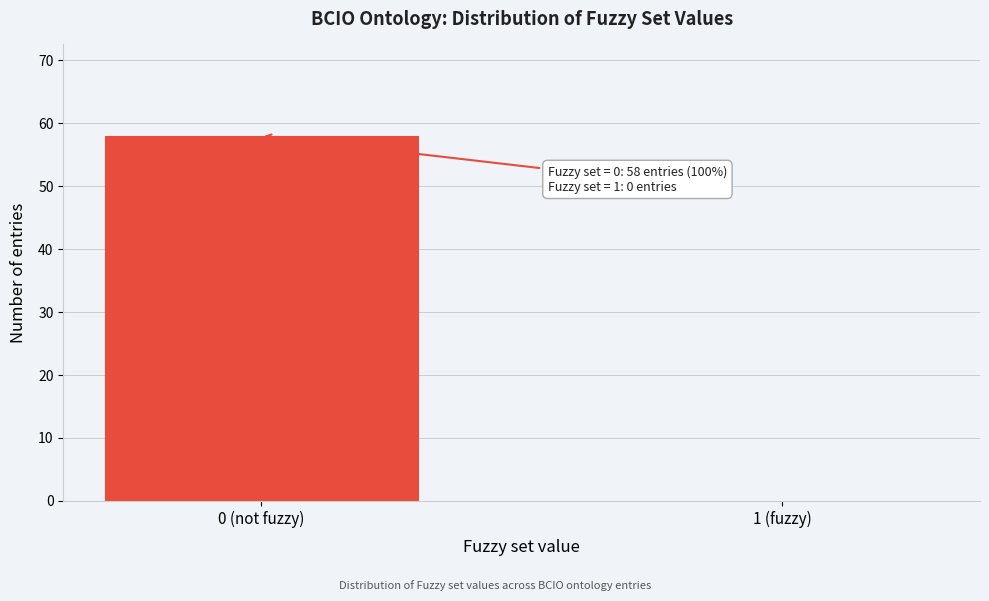

Reading left to right, list all the values displayed in this chart.

0 (not fuzzy)=58	1 (fuzzy)=0